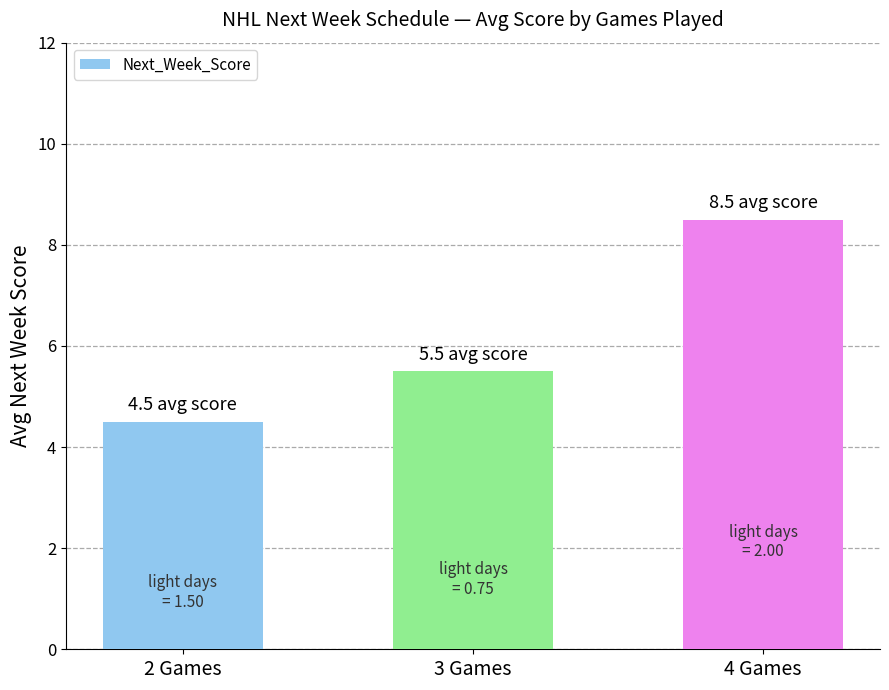

What is the minimum value shown in the chart?

4.5